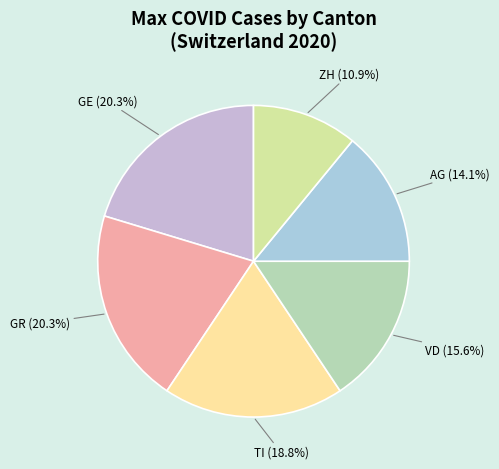

Between ZH and VD, which is larger?

VD